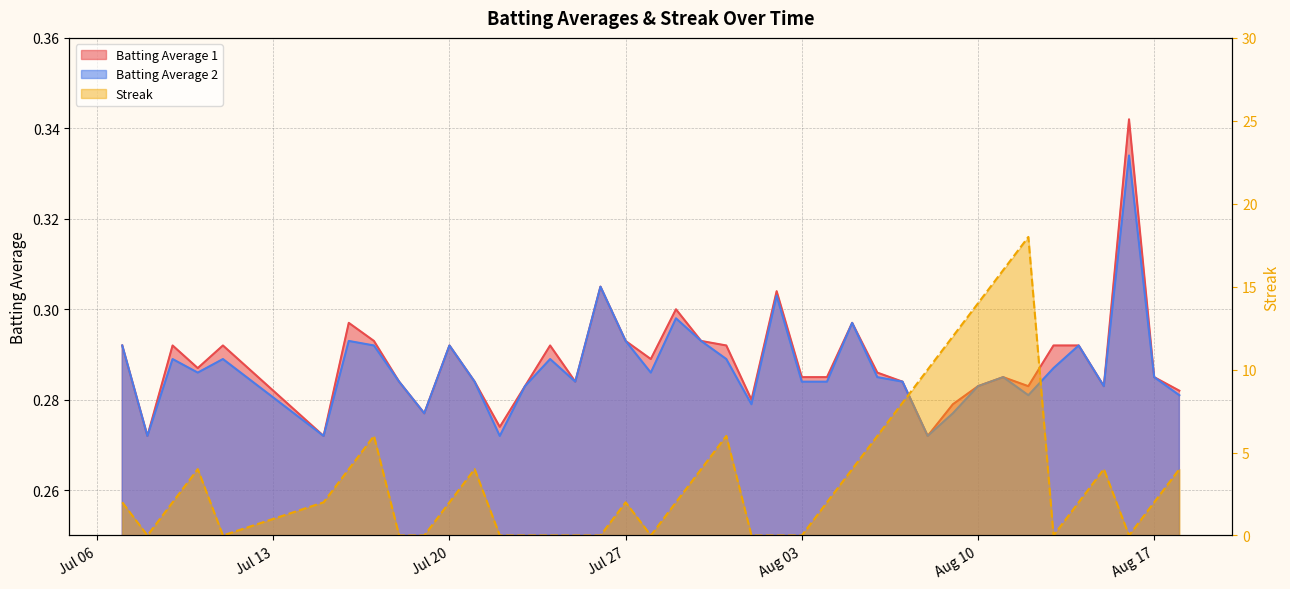

Rank the categories by Streak value from highest to lowest.

2010-08-12, 2010-08-11, 2010-08-10, 2010-08-09, 2010-08-08, 2010-08-07, 2010-07-17, 2010-07-31, 2010-08-06, 2010-07-10, 2010-07-16, 2010-07-21, 2010-07-30, 2010-08-05, 2010-08-15, 2010-08-18, 2010-07-07, 2010-07-09, 2010-07-15, 2010-07-20, 2010-07-27, 2010-07-29, 2010-08-04, 2010-08-14, 2010-08-17, 2010-07-08, 2010-07-11, 2010-07-18, 2010-07-19, 2010-07-22, 2010-07-23, 2010-07-24, 2010-07-25, 2010-07-26, 2010-07-28, 2010-08-01, 2010-08-02, 2010-08-03, 2010-08-13, 2010-08-16